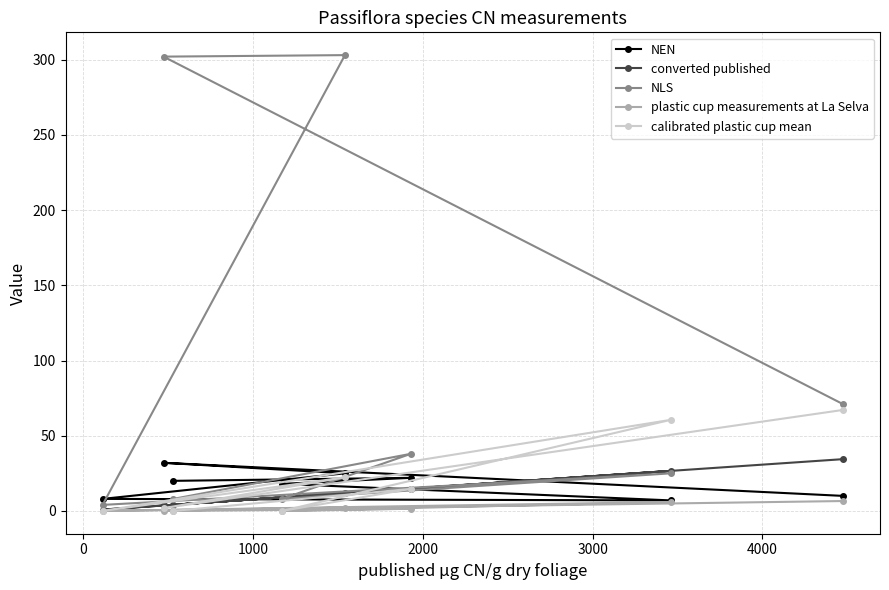

Rank the series by their maximum value, from lowest to highest.

plastic cup measurements at La Selva, NEN, converted published, calibrated plastic cup mean, NLS